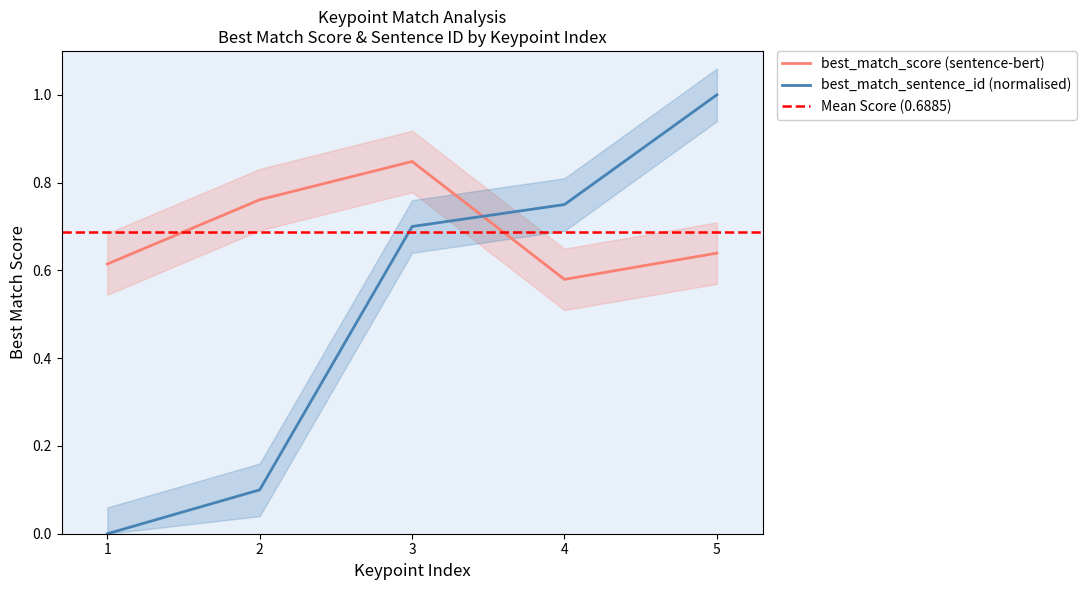

What is the highest value of the best_match_sentence_id series?

1.0